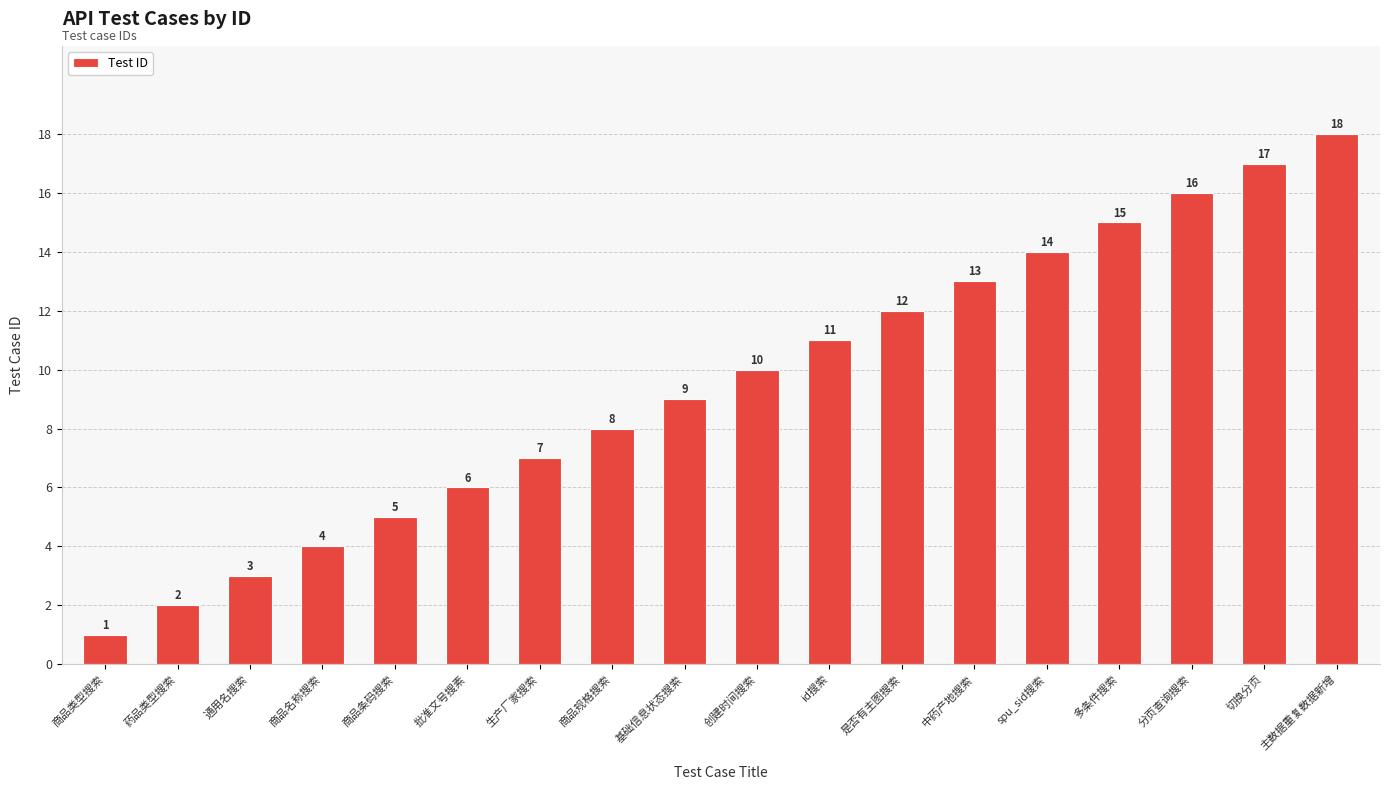

What is the difference between the second highest and minimum values?

16